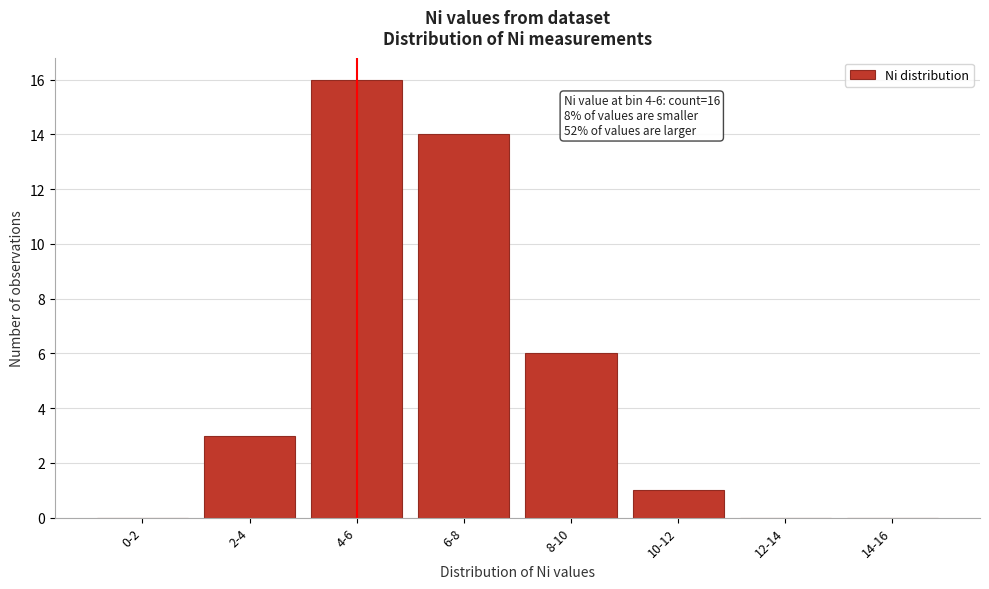

Reading left to right, list all the values displayed in this chart.

0-2=0	2-4=3	4-6=16	6-8=14	8-10=6	10-12=1	12-14=0	14-16=0